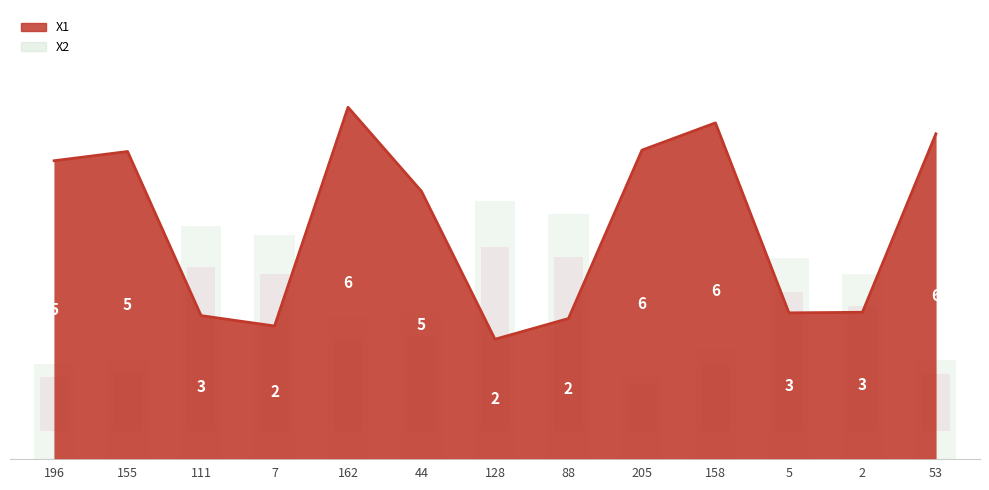

What is the label of the 6th bar from the left?

44